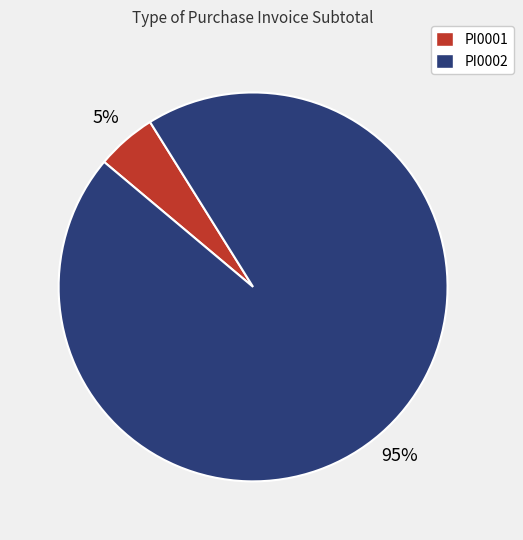

True or false: PI0001 accounts for 14% of the total.

False